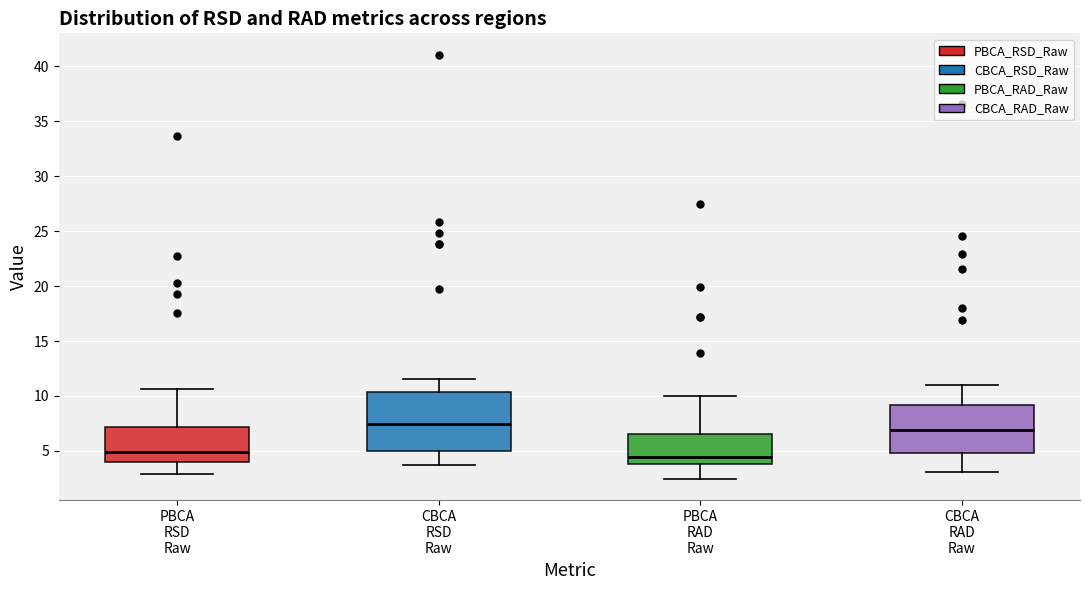

Reading left to right, read every box against the y-axis: the position of its median line, the range the box covers, and the ends of its whiskers. The values are not printed on the chart, so give them approximately, as read against the axis.

PBCA RSD Raw: median 5.0, box 4.0 to 7.0, whiskers 3.0 to 10.5
CBCA RSD Raw: median 7.5, box 5.0 to 10.5, whiskers 3.5 to 11.5
PBCA RAD Raw: median 4.5, box 4.0 to 6.5, whiskers 2.5 to 10.0
CBCA RAD Raw: median 7.0, box 5.0 to 9.0, whiskers 3.0 to 11.0